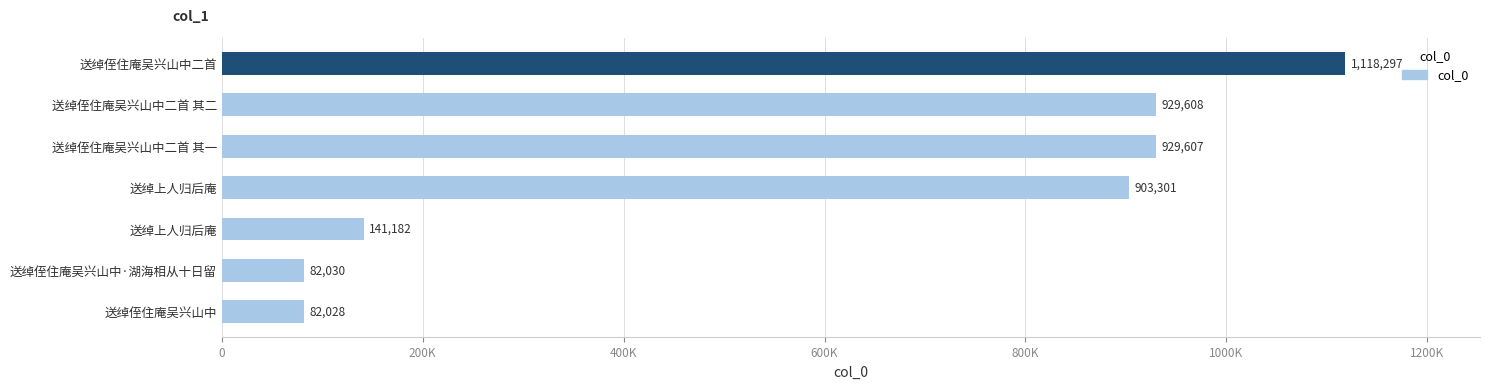

What is the difference between the maximum and minimum values?

1036269